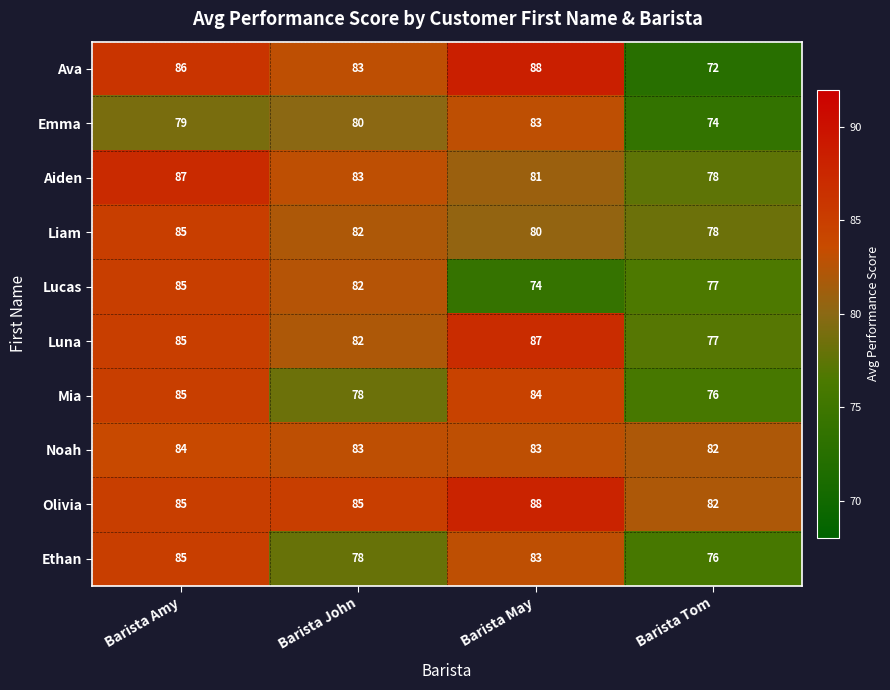

Read the Ava value at Barista May, to the nearest 5.

90